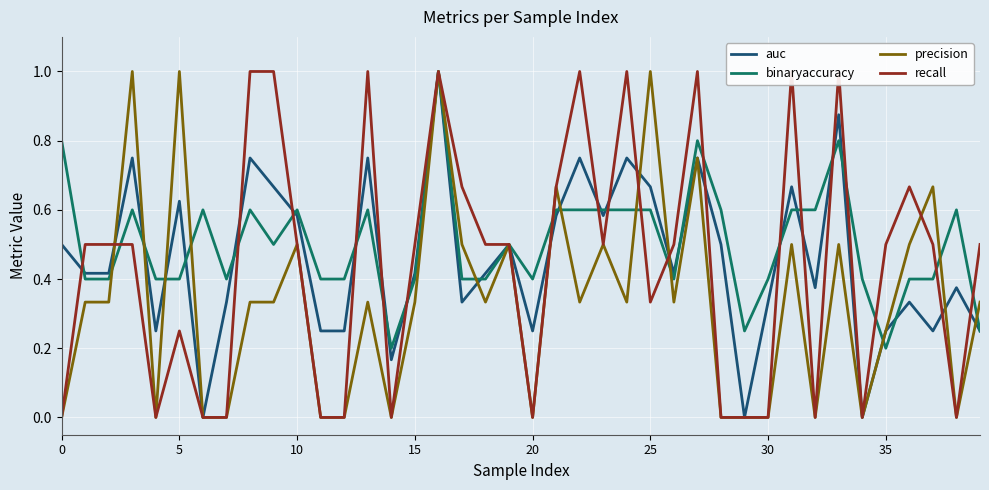

What is the label of the 18th point from the left?

17